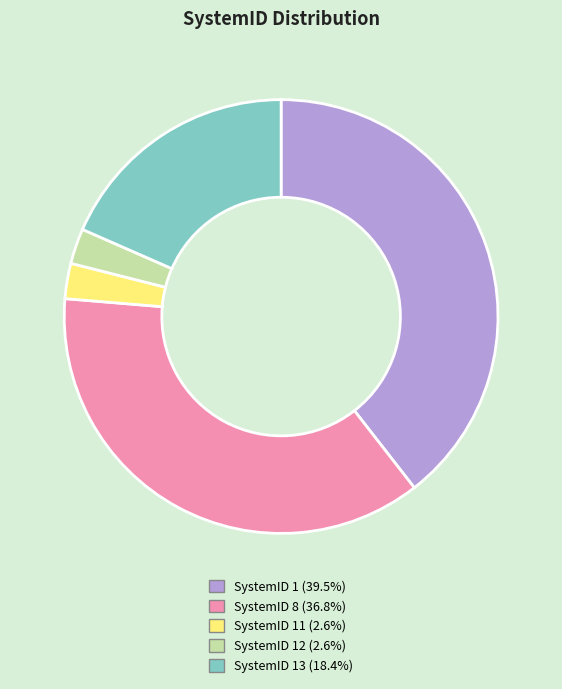

Is there any slice that represents more than half of the pie?

No